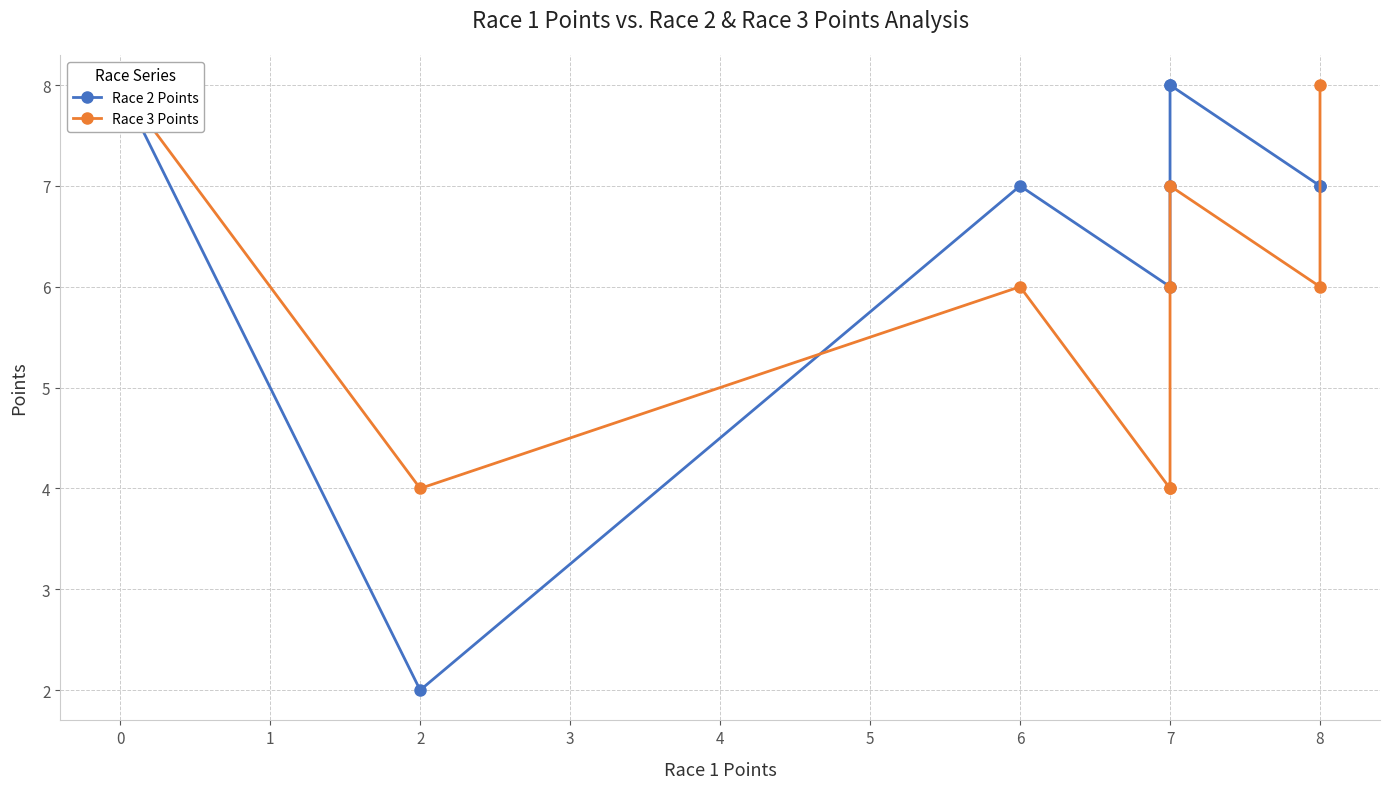

How many intersections are there between Race 3 Points and Race 2 Points?

2